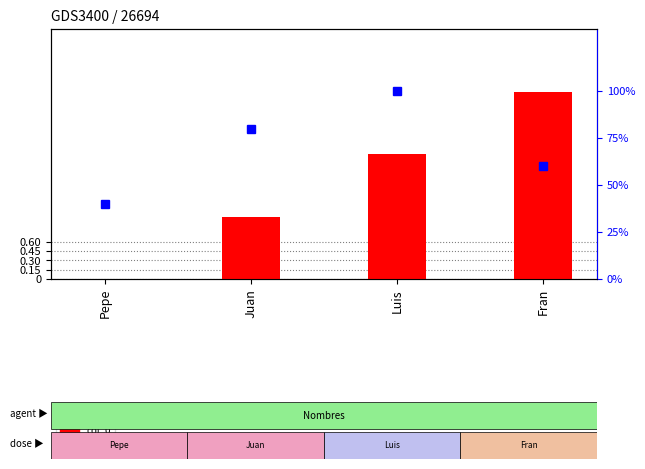

Reading left to right, extract all data points from this chart.

col_0: 0	1	2	3
Edad: 40	80	100	60